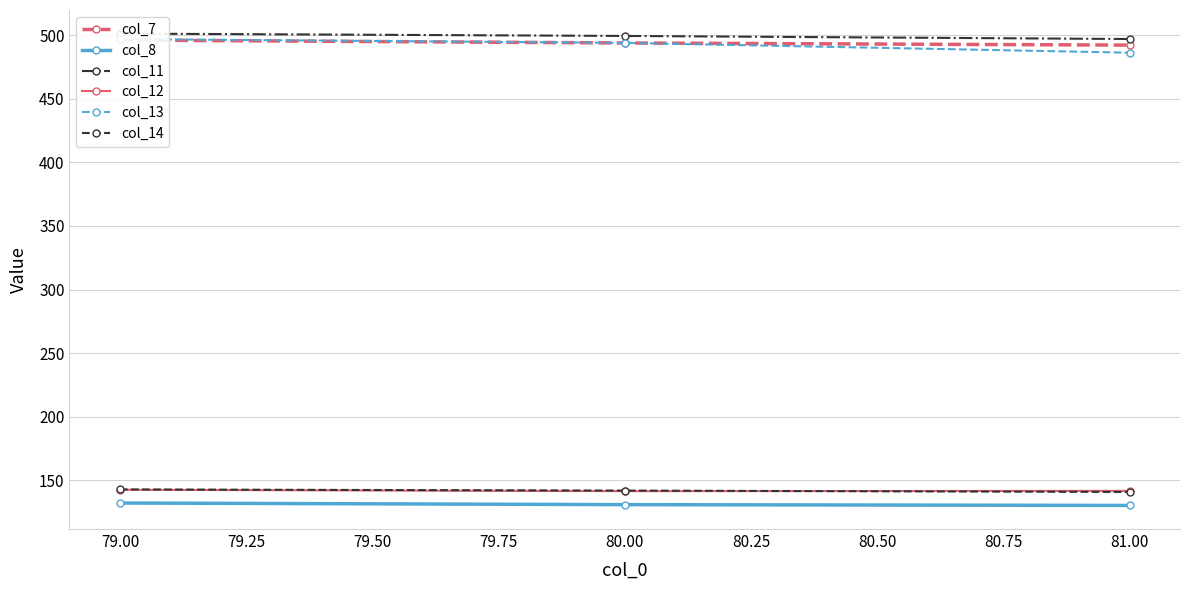

The value of col_12 at 79.00 is 36.1. True or false?

False